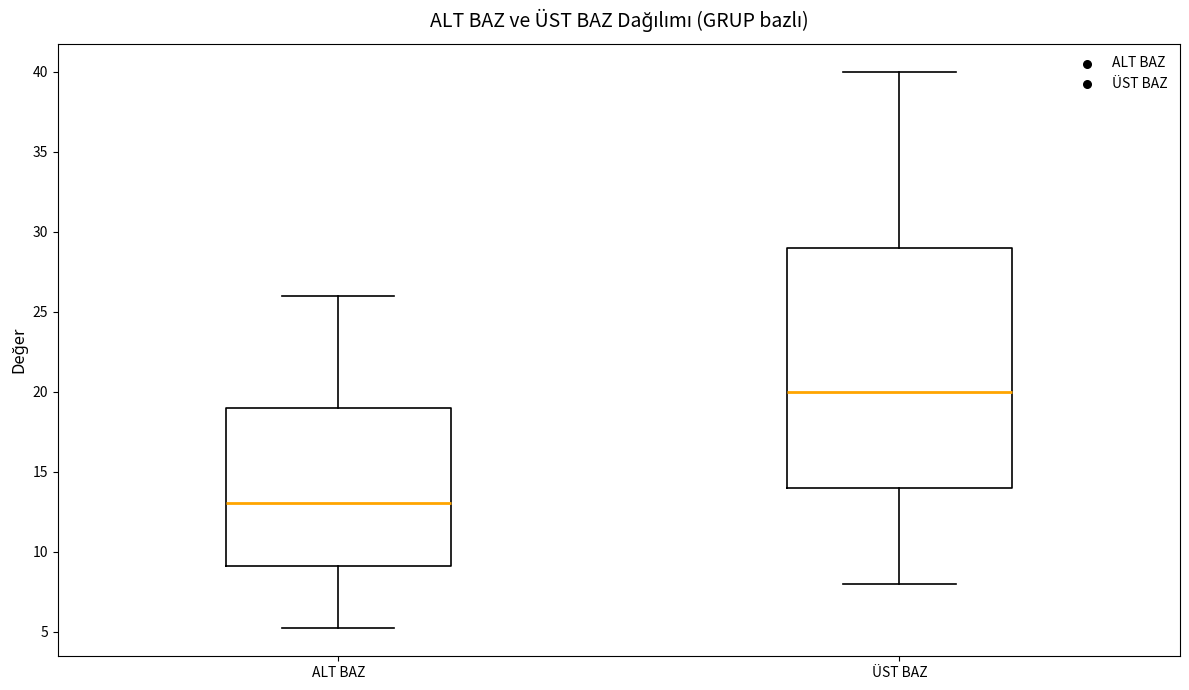

Where does the median line of the box for ALT BAZ sit on the y-axis? The values are not printed on the chart, so give them approximately, as read against the axis.

13